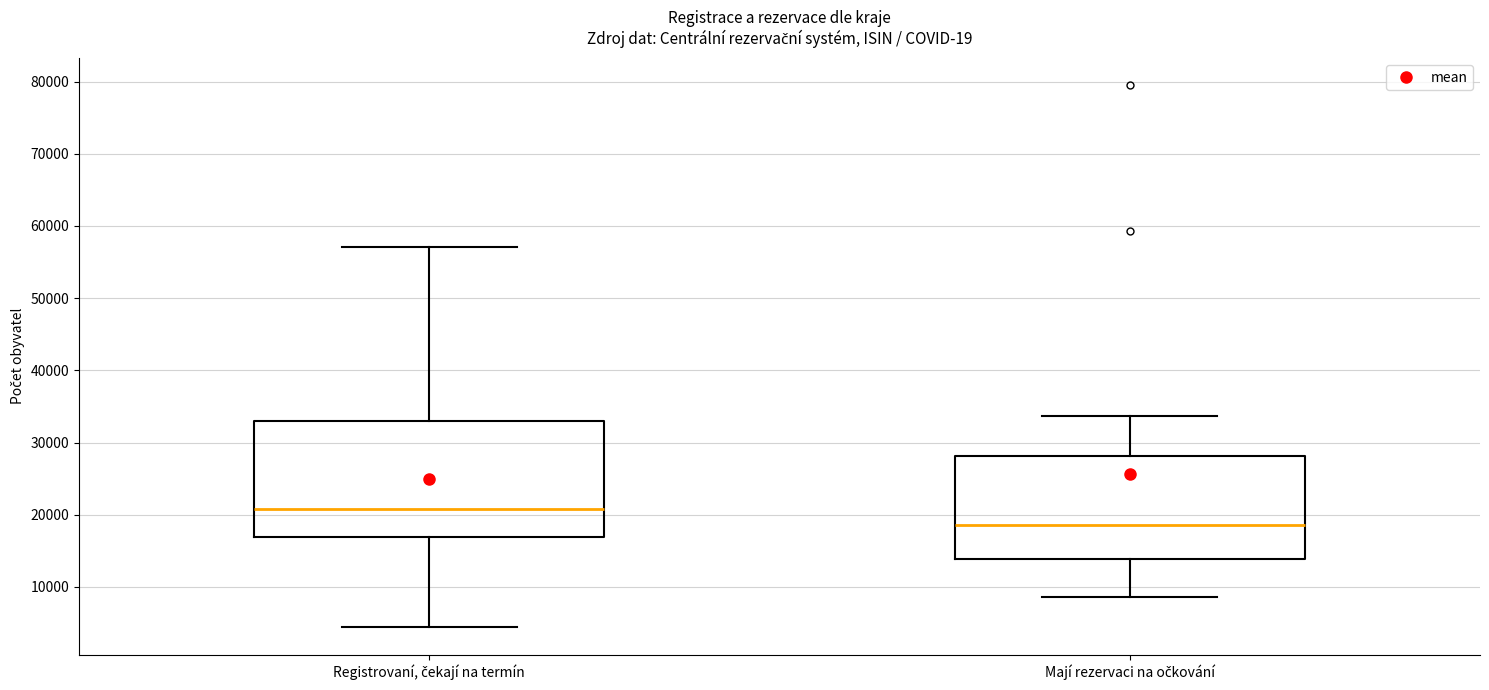

Which box has the highest median line?

Registrovaní, čekají na termín